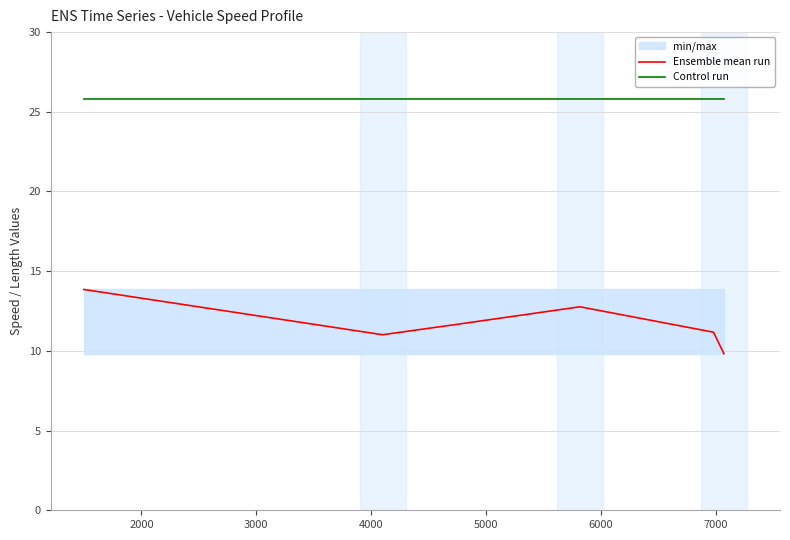

How many data points does each series have?

6